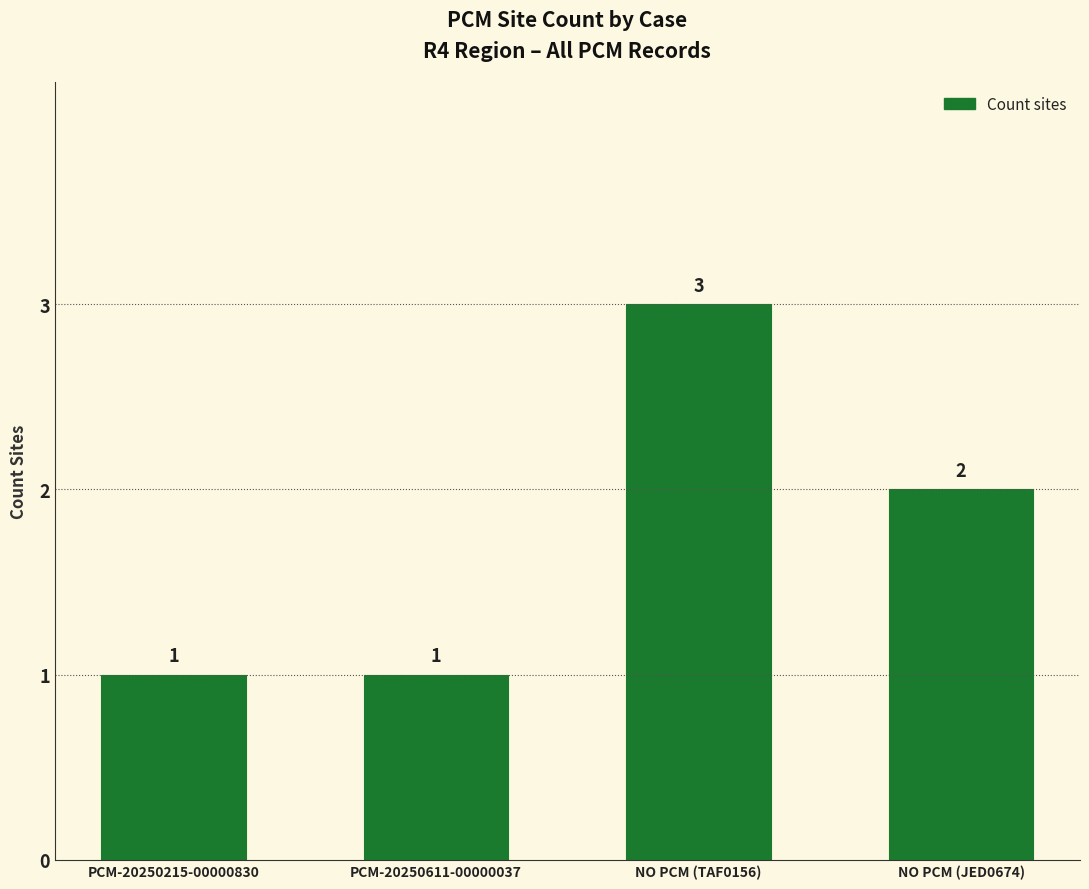

What value does the data have at NO PCM (JED0674)?

2